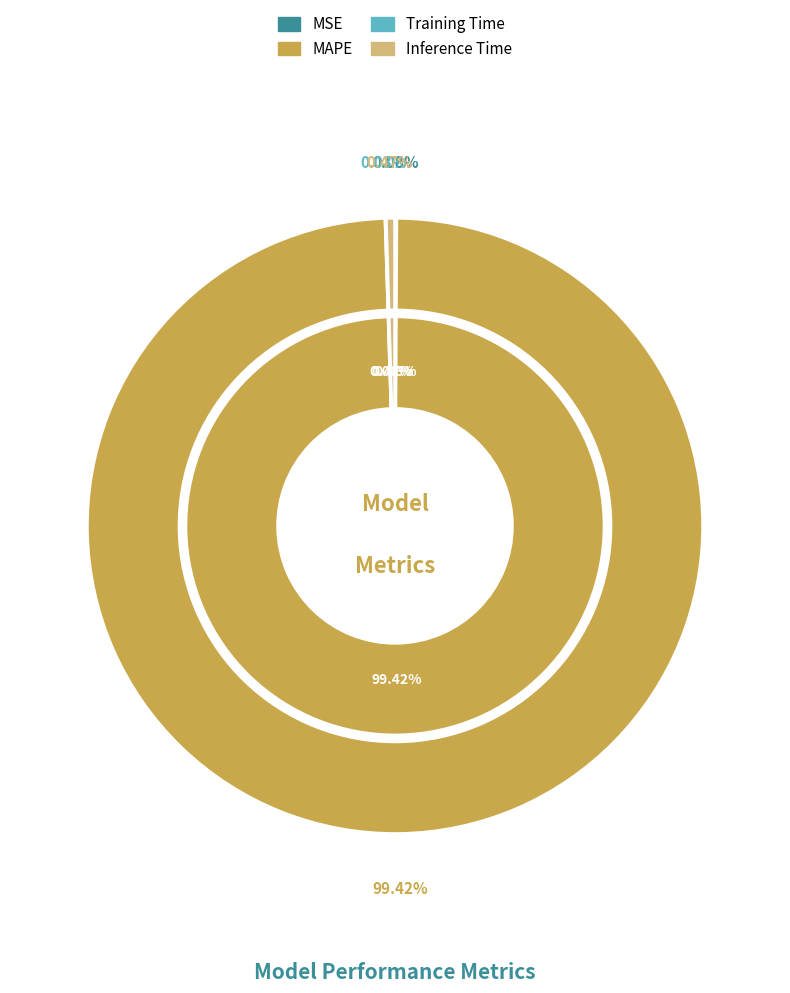

Which slice is the largest?

MAPE